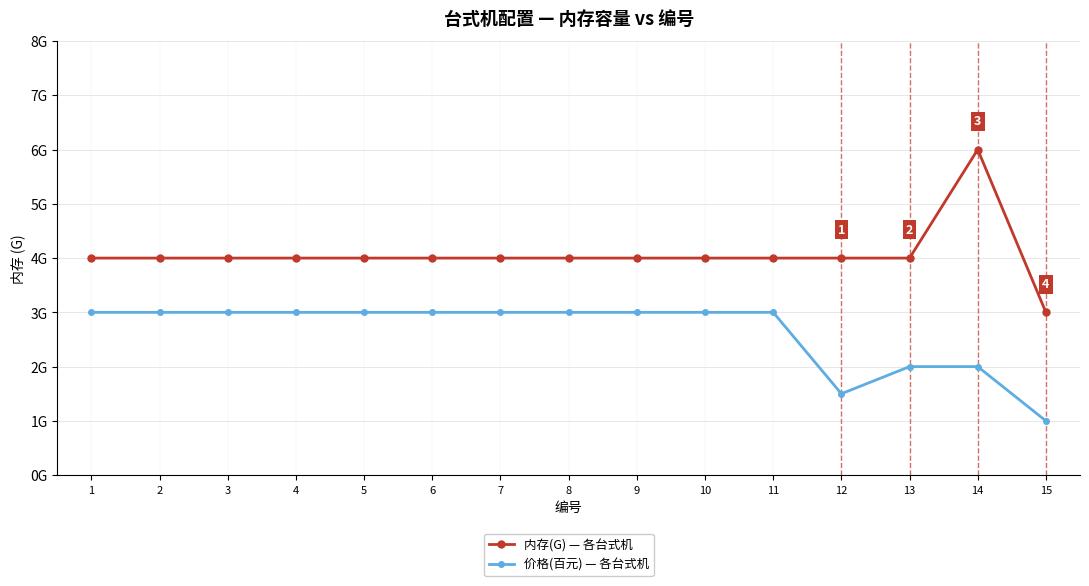

Rank the series by their maximum value, from highest to lowest.

内存(G) — 各台式机, 价格(百元) — 各台式机